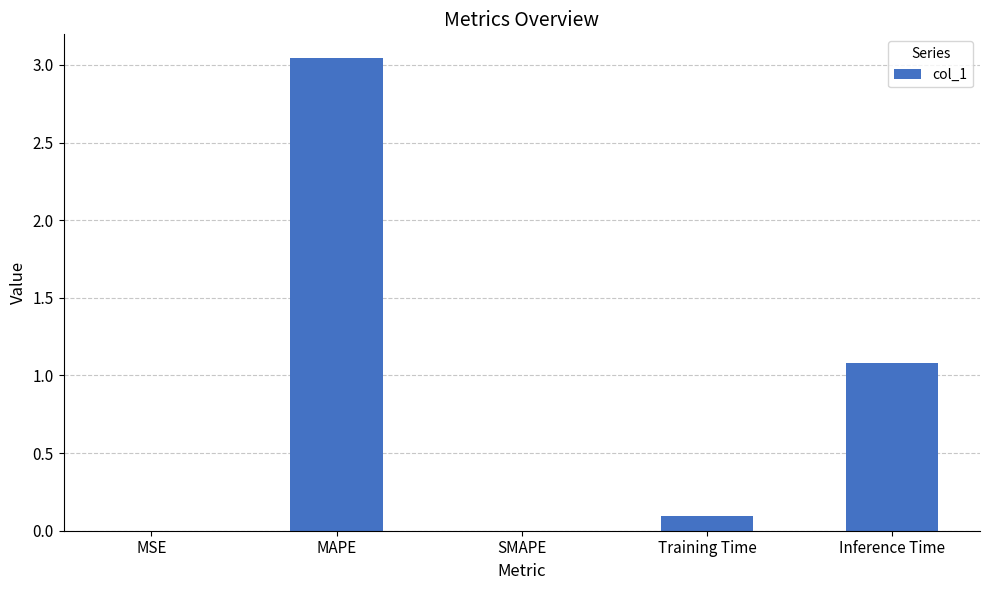

Where is the data nearest to the value 1?

Inference Time